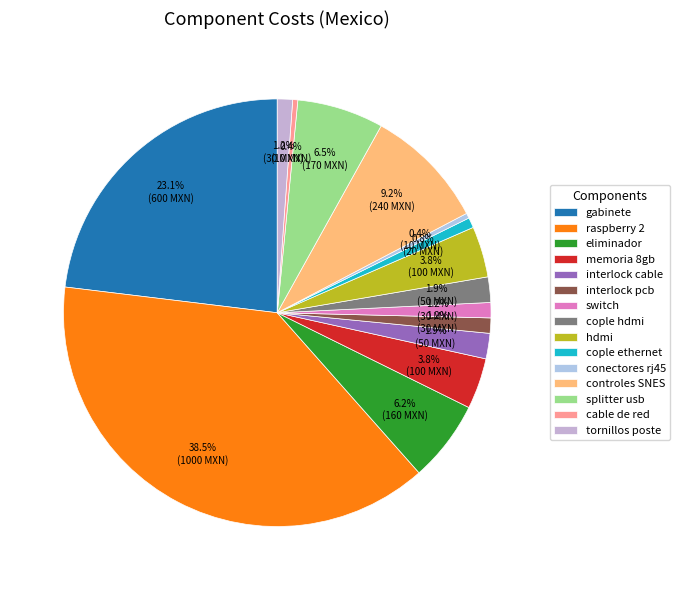

What percentage do raspberry 2 and conectores rj45 together represent?

38.8%